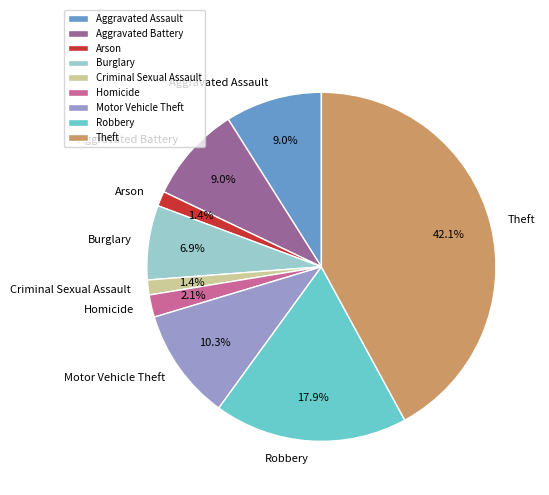

To the nearest percent, what portion does Homicide represent?

2%